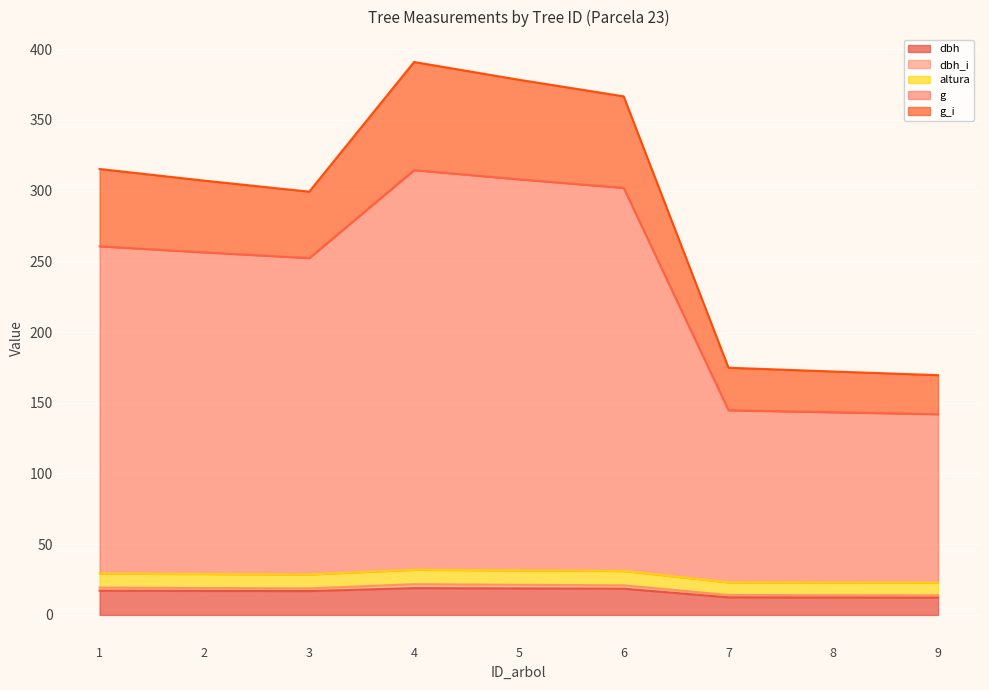

How many data points in dbh are less than 17?

4